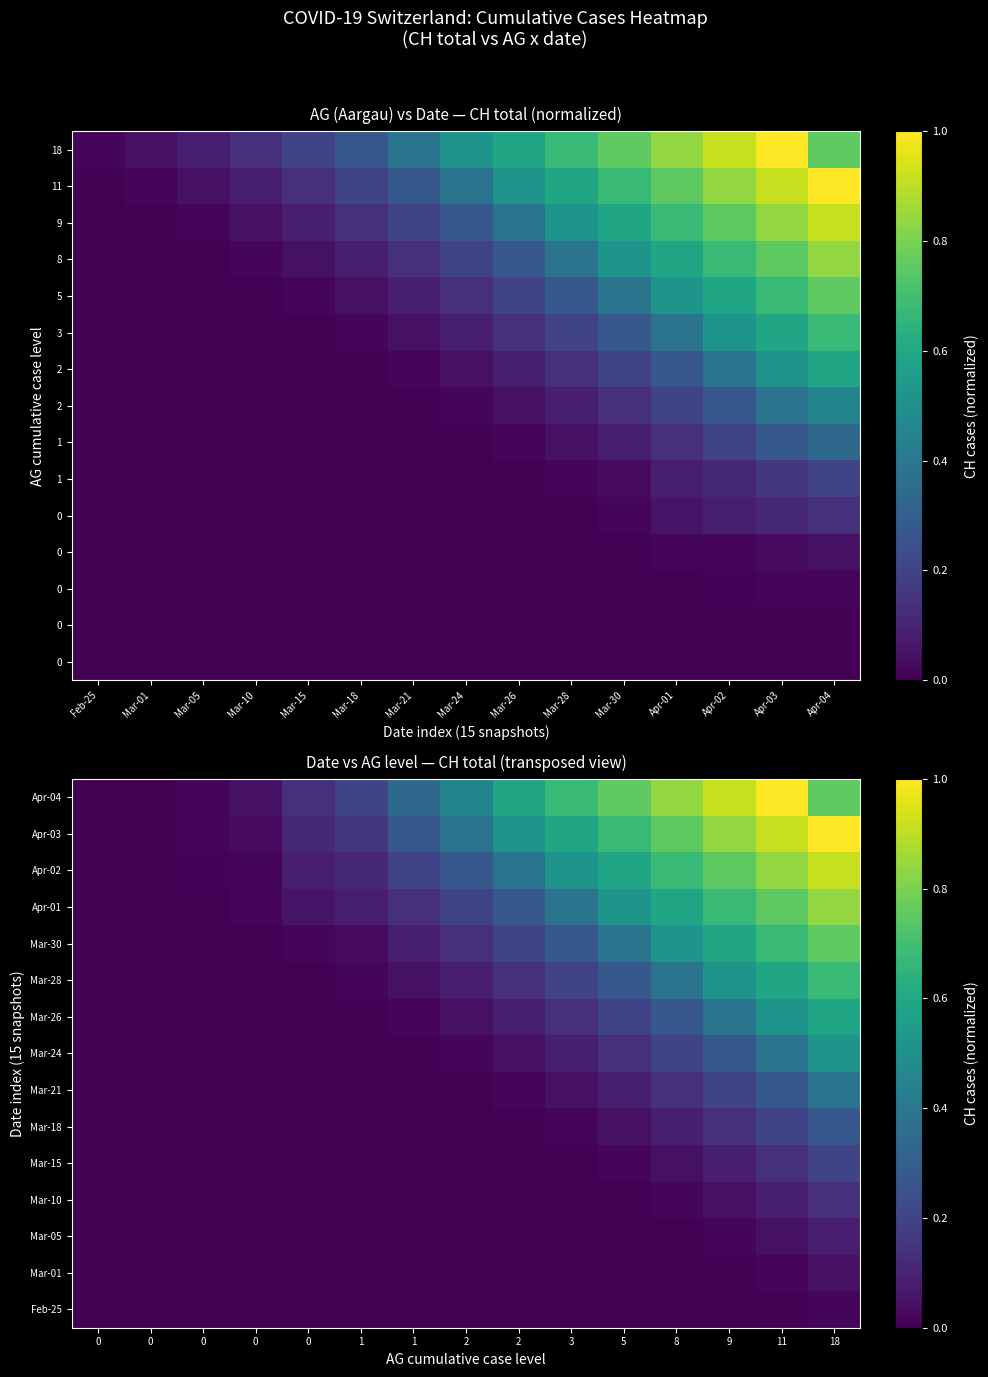

What is the difference between the maximum and minimum values in the Mar-18 series?

0.3